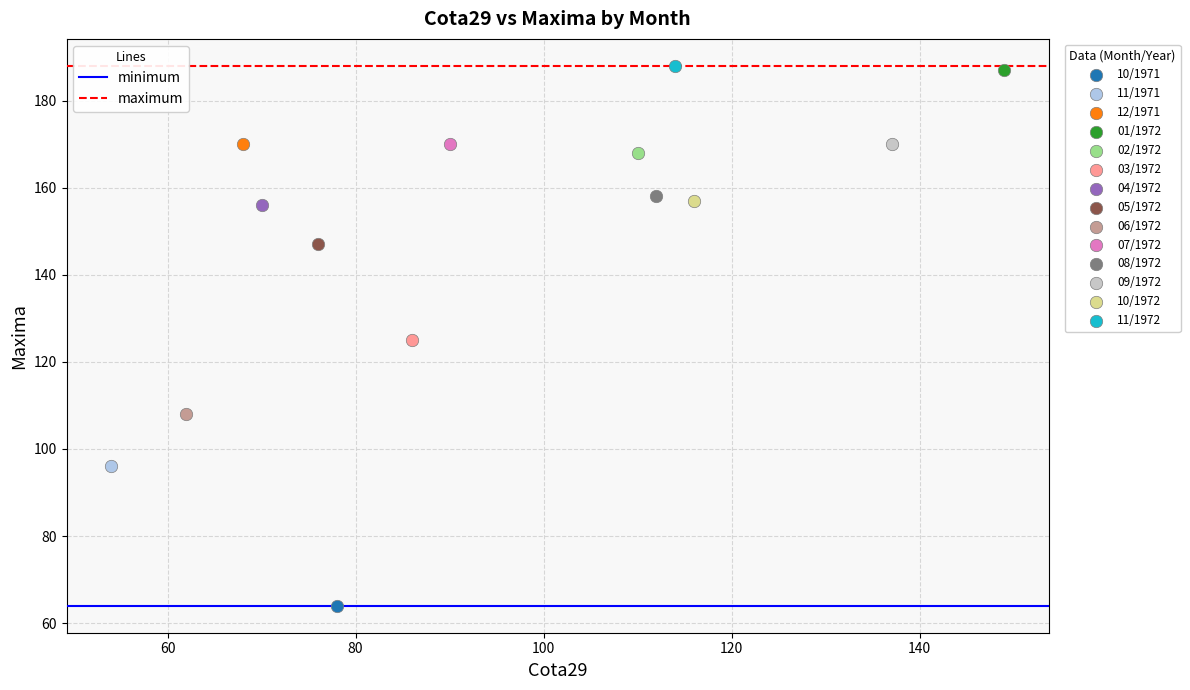

Which series contains the lowest Y value?

10/1971